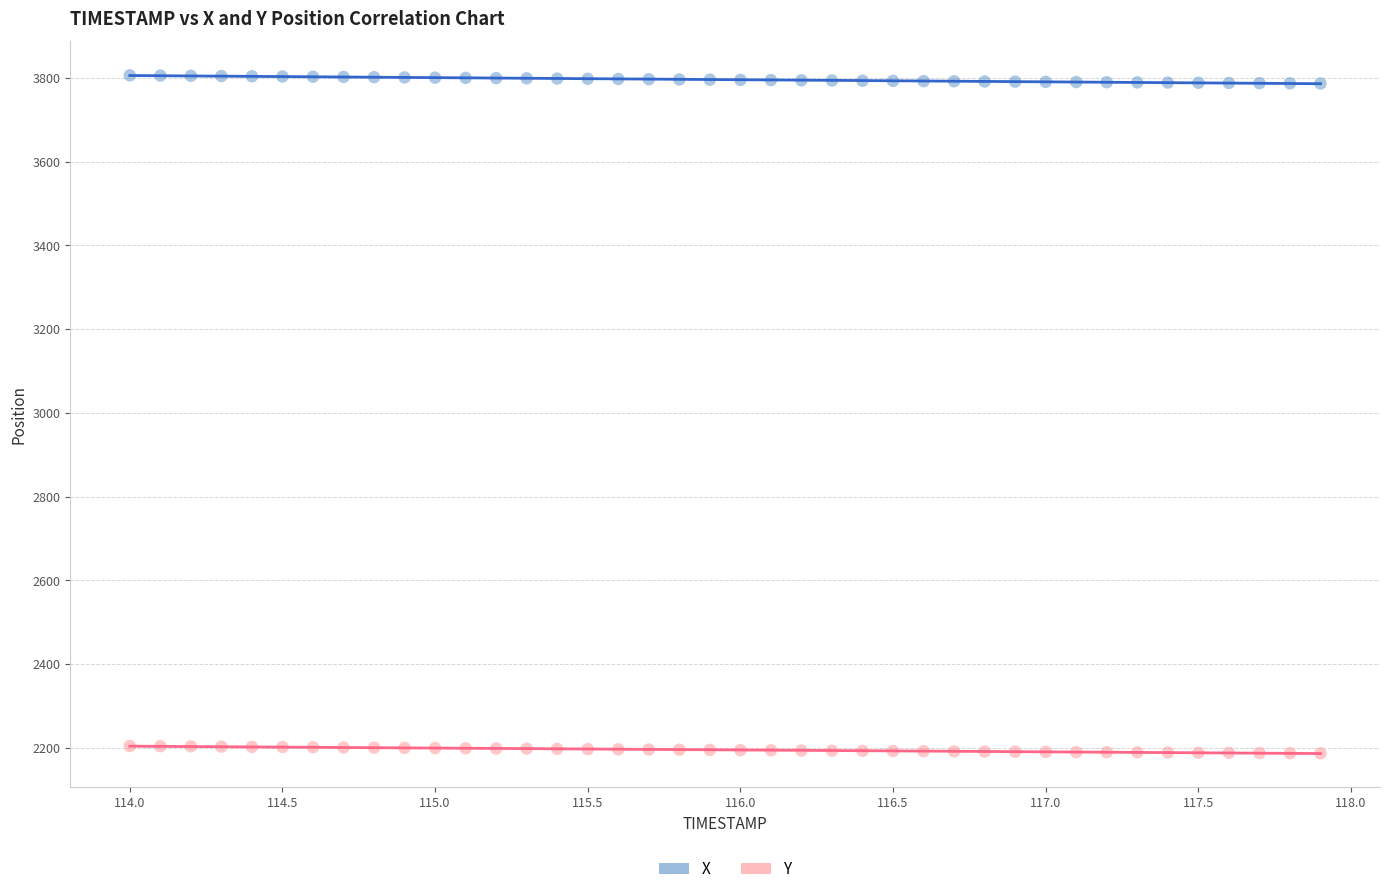

Which series has the largest Y range (max minus min)?

X